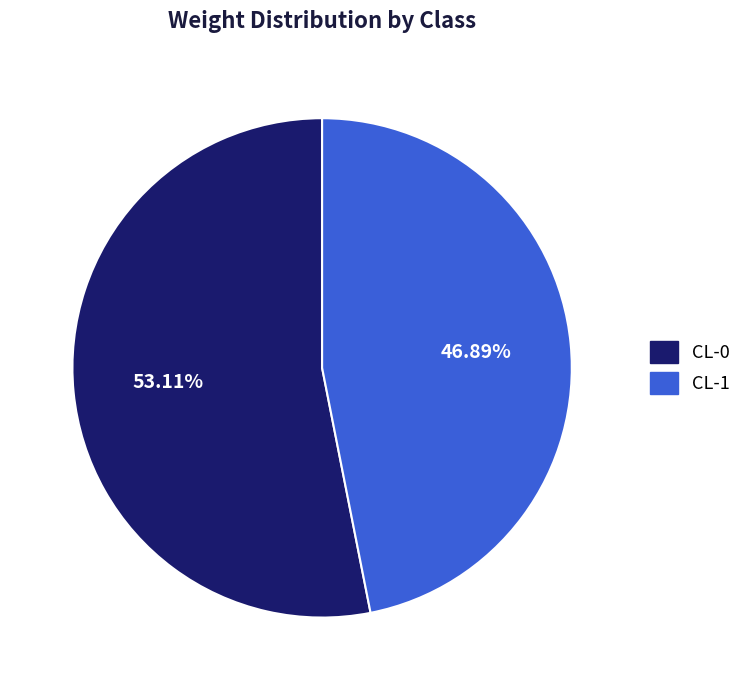

To the nearest percent, what is the difference between the CL-1 and CL-0 slice percentages?

6%